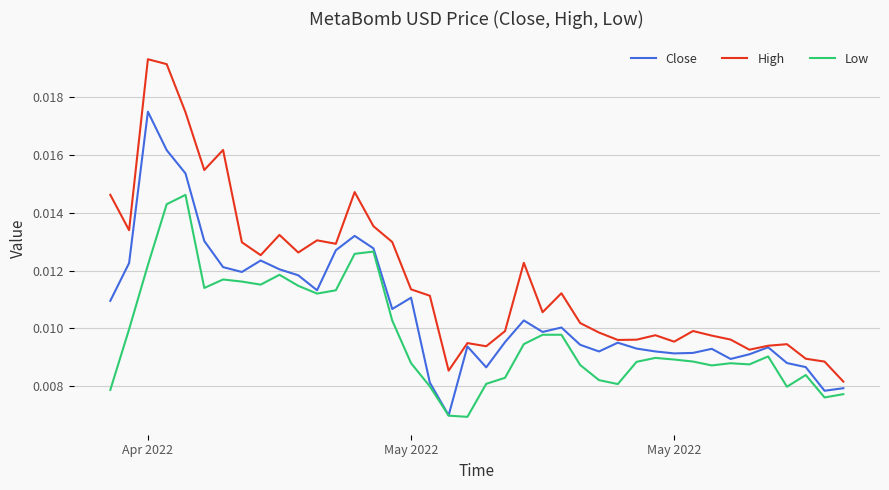

At how many categories does at least one series exceed 0?

40